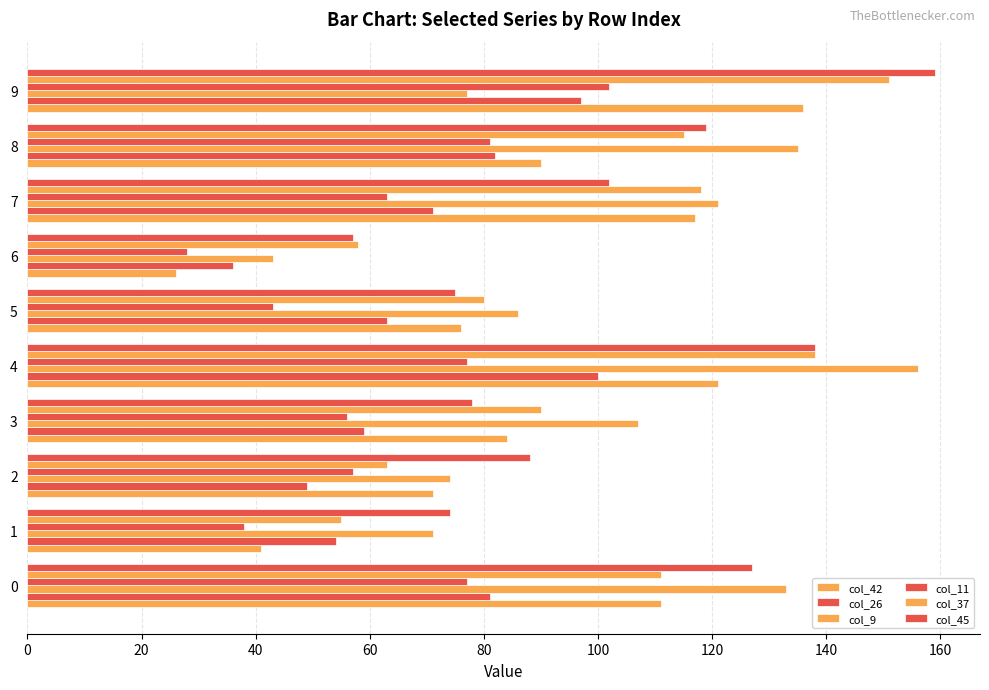

How many categories are shown in the chart?

10